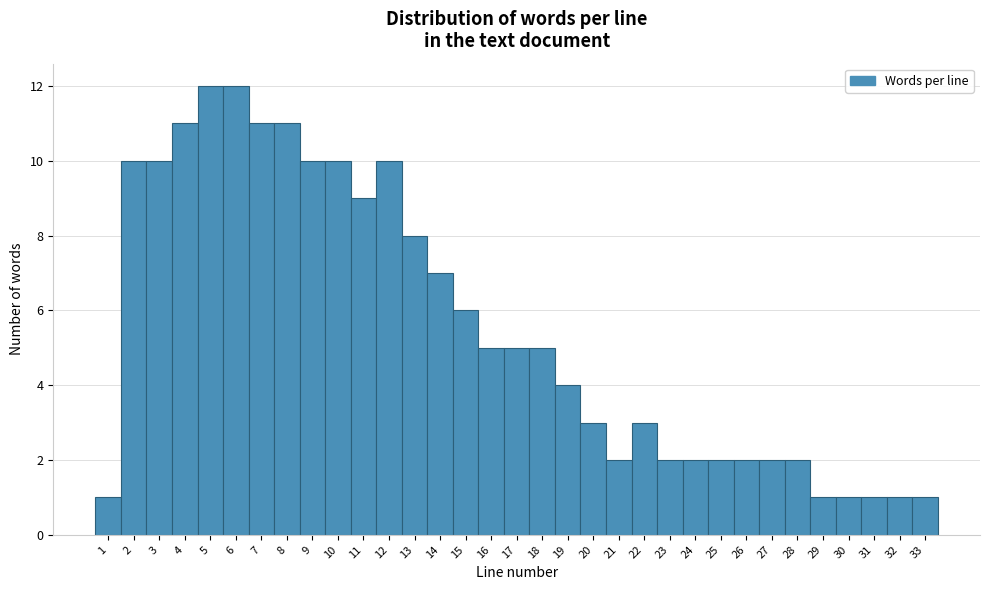

Which has a higher value, 30 or 25?

25